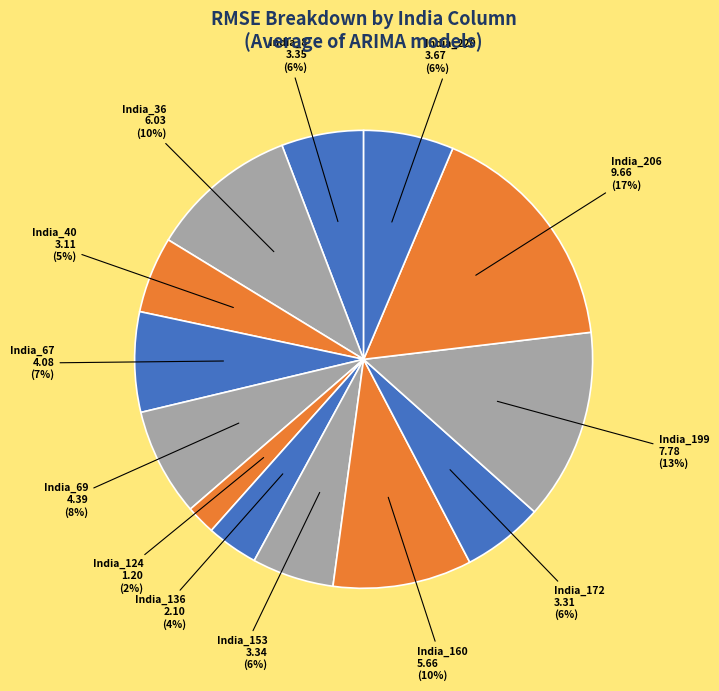

Is the sum of India_136 and India_124 greater than half?

No